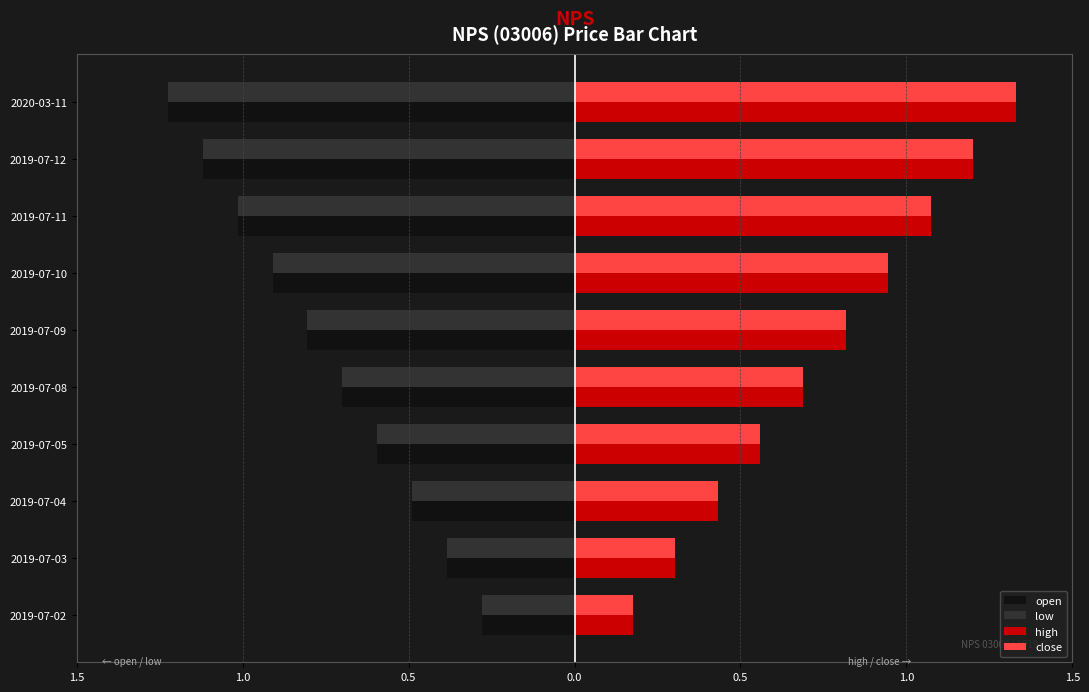

What are all the series names shown in the legend?

open, low, high, close